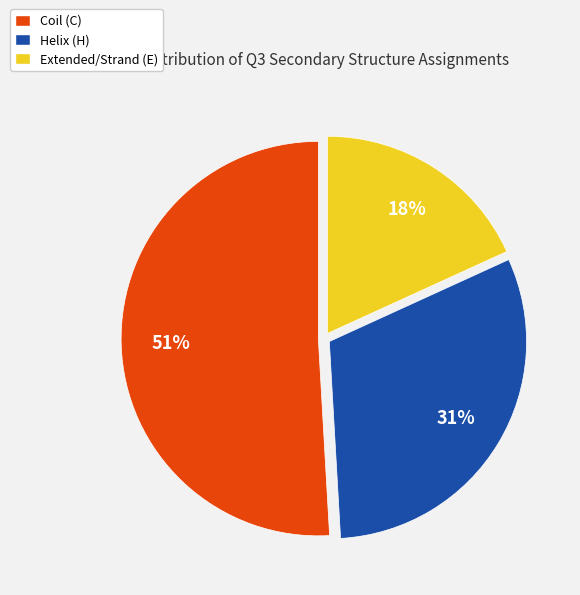

Is there a majority slice in this chart?

Yes